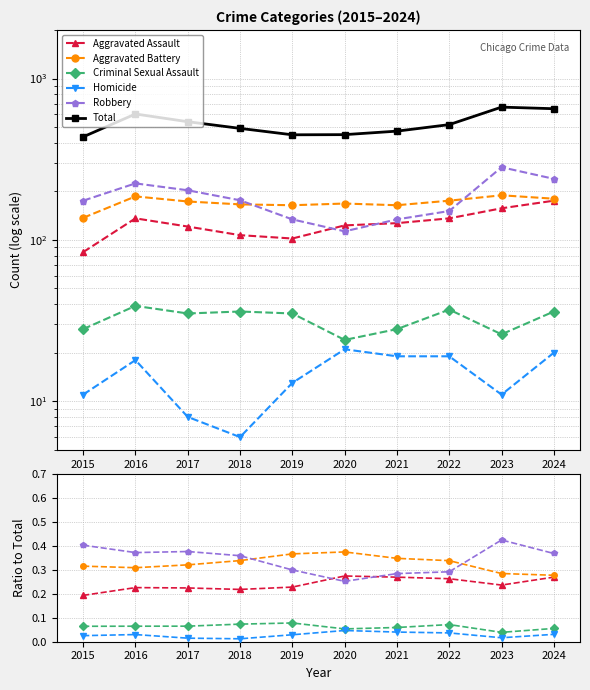

Which series has the largest total across all categories?

Total